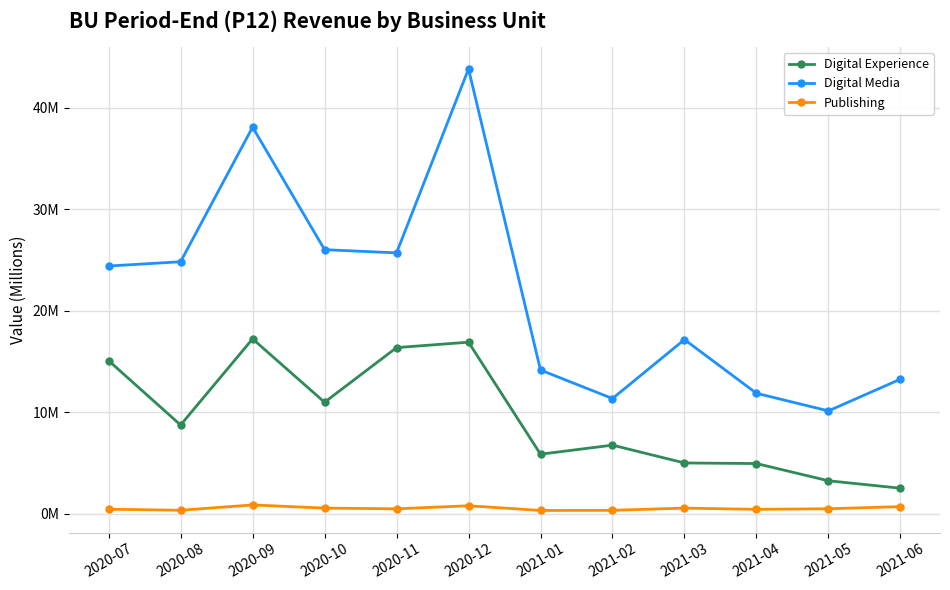

What are all the series names shown in the legend?

Digital Experience, Digital Media, Publishing